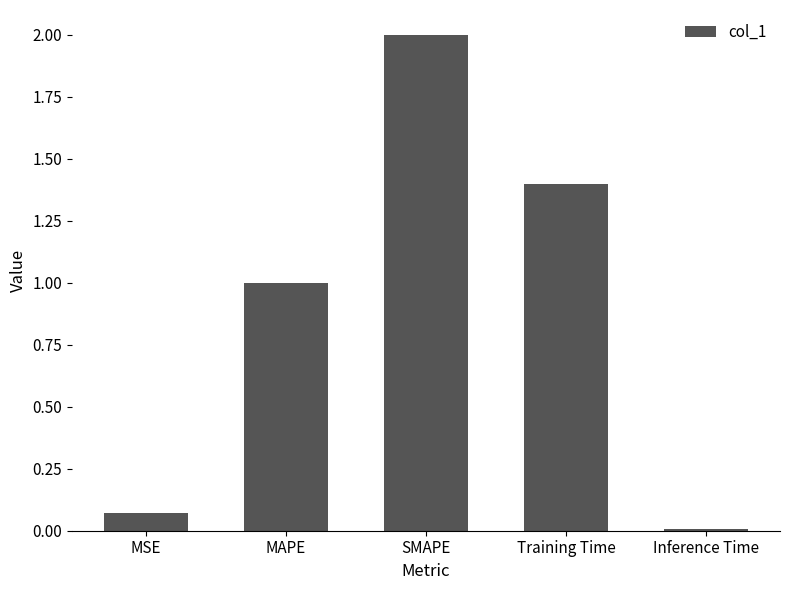

List the labels in order of value, smallest first.

Inference Time, MSE, MAPE, Training Time, SMAPE